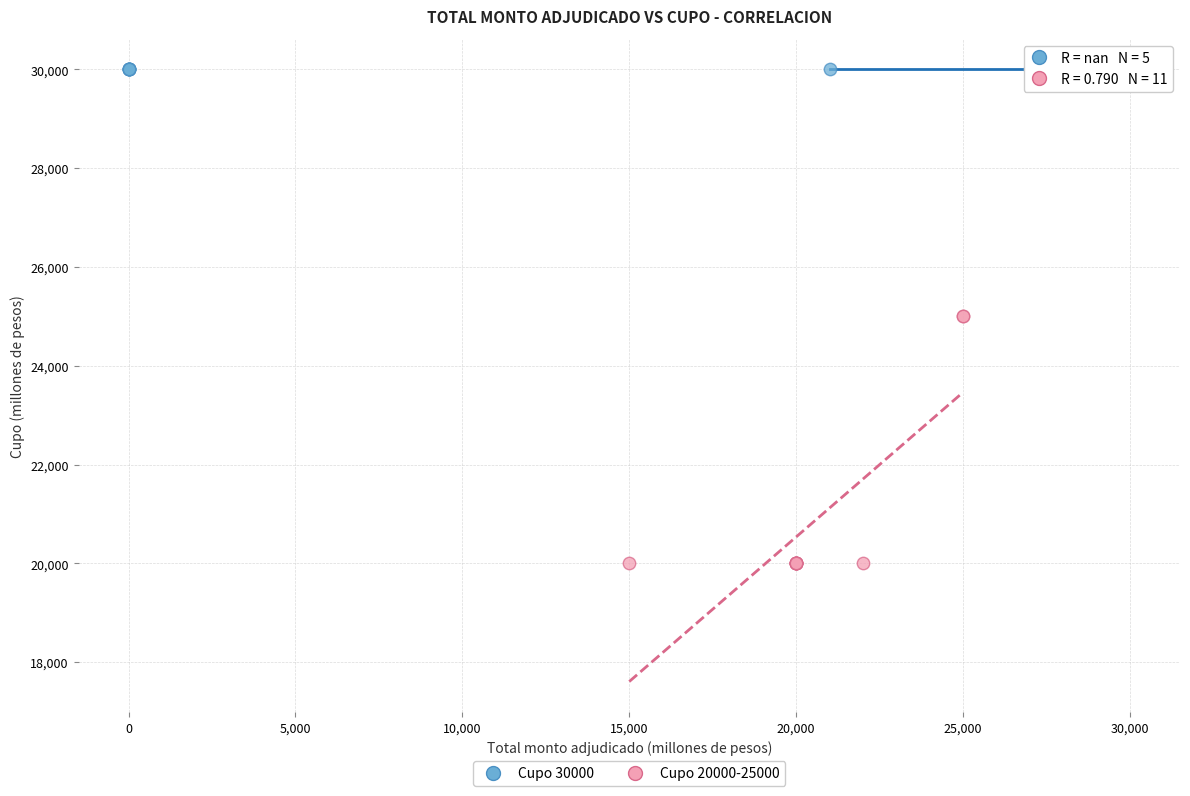

Which series reaches the maximum Y coordinate?

Cupo 30000